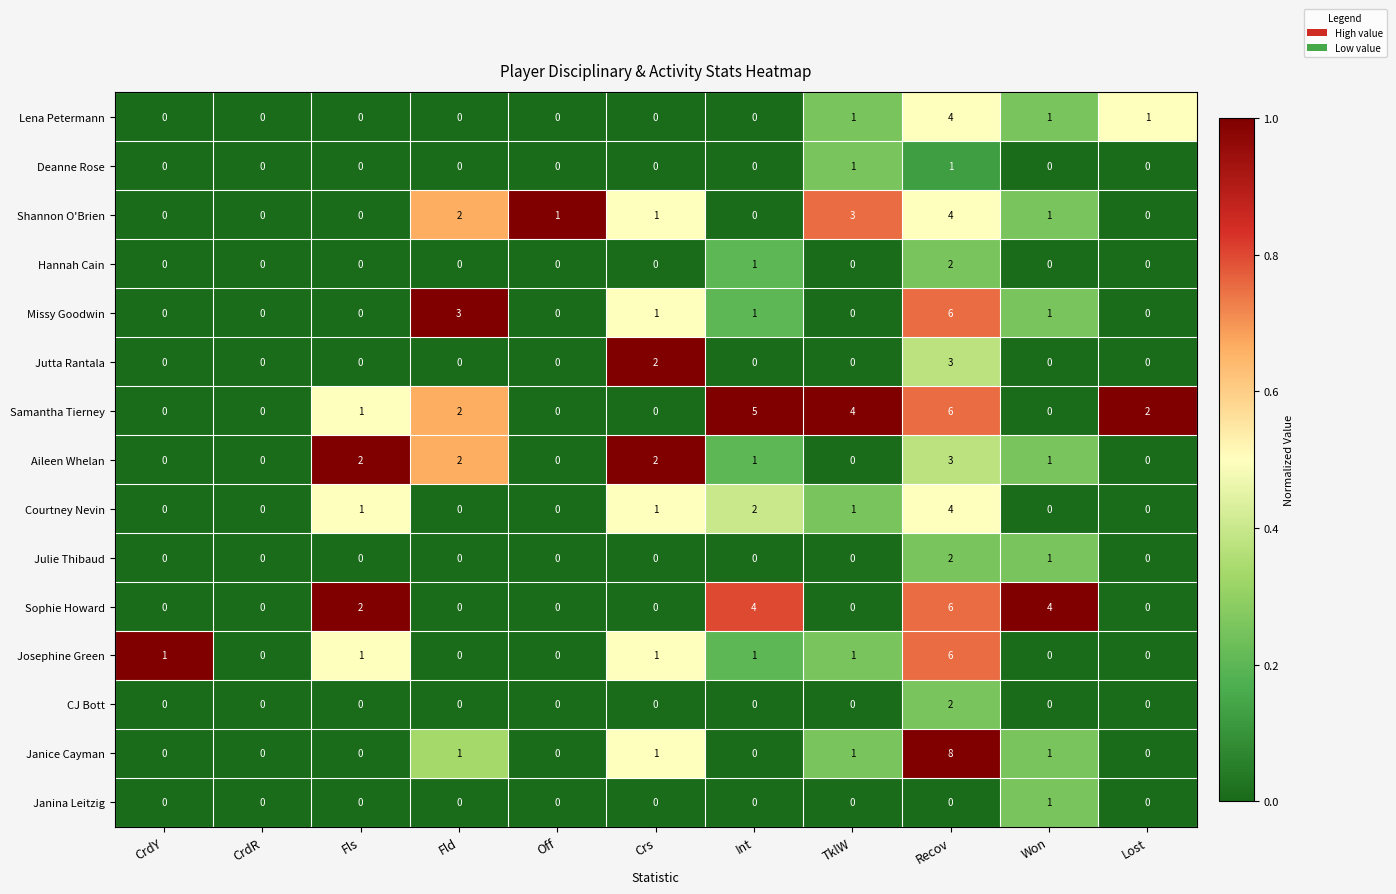

What is the greatest value displayed?

8